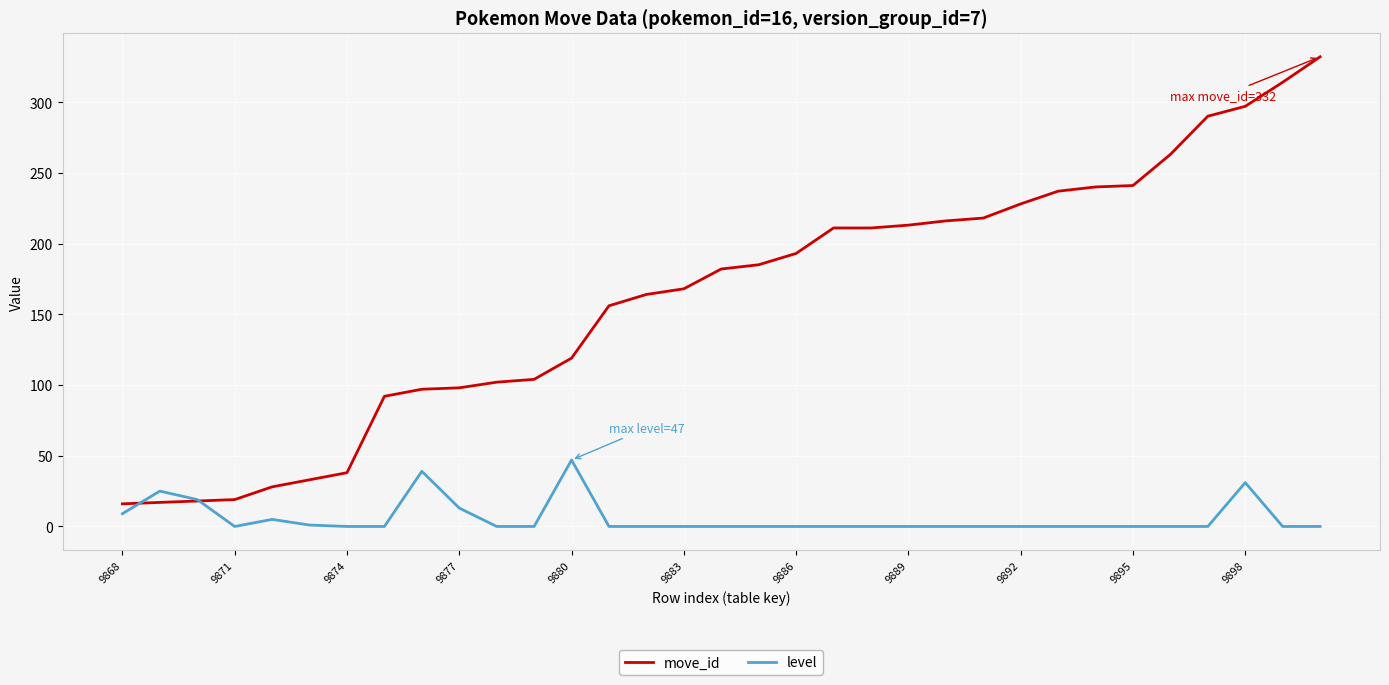

Which series has the widest spread of values?

move_id